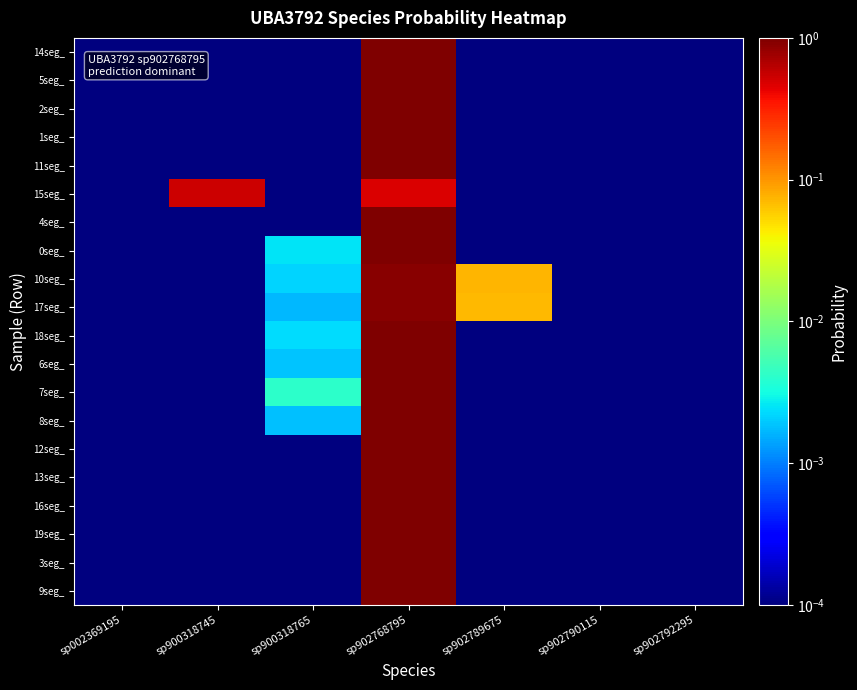

Rank the series by their maximum value, from highest to lowest.

14seg_, 5seg_, 2seg_, 1seg_, 11seg_, 4seg_, 12seg_, 13seg_, 16seg_, 19seg_, 3seg_, 9seg_, 8seg_, 6seg_, 18seg_, 0seg_, 7seg_, 17seg_, 10seg_, 15seg_